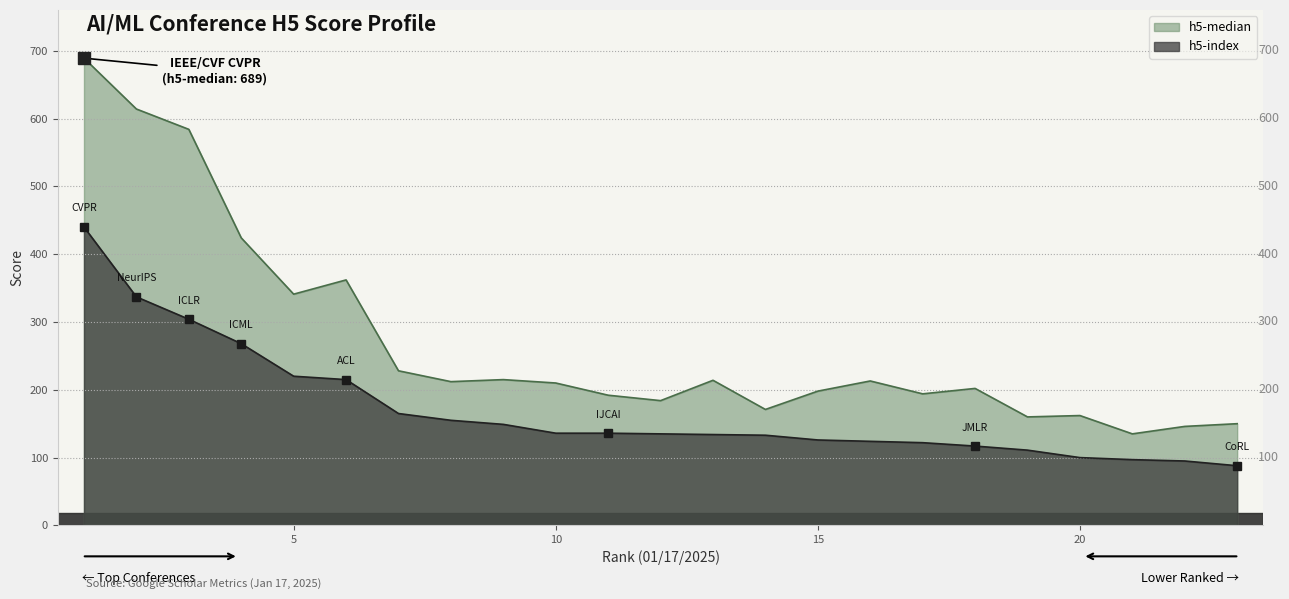

Read the h5-median value at 17, to the nearest 10.

190